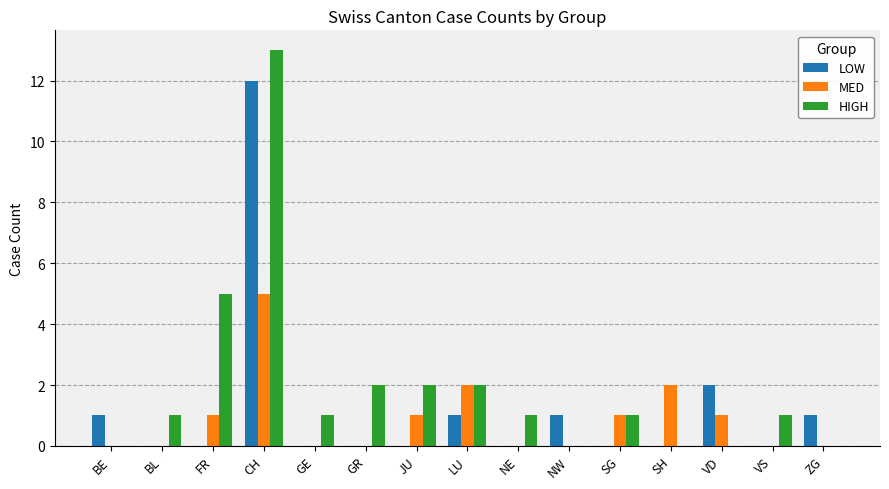

Which category has the highest value in the HIGH series?

CH